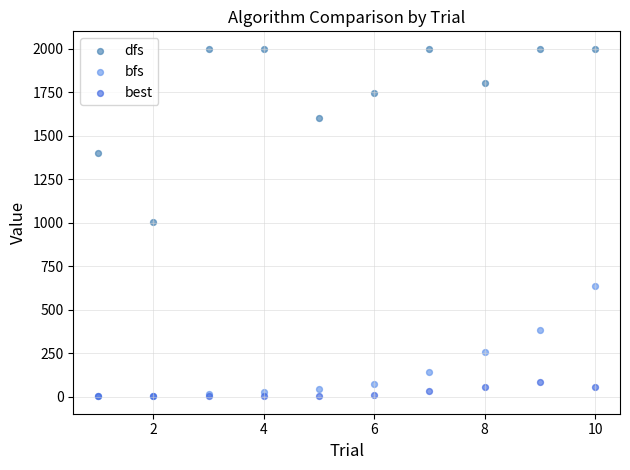

What are all the series names shown in the legend?

dfs, bfs, best